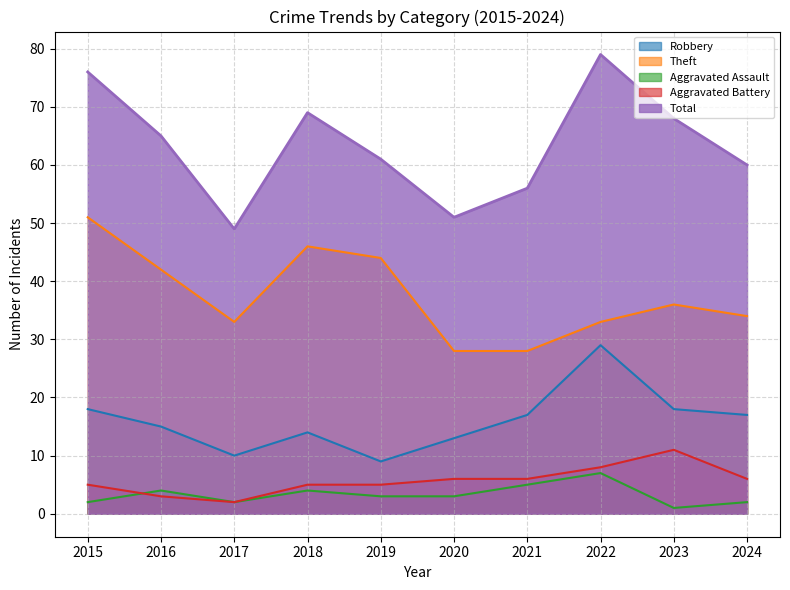

What is the value of the Aggravated Battery point at the 2nd from the left?

3